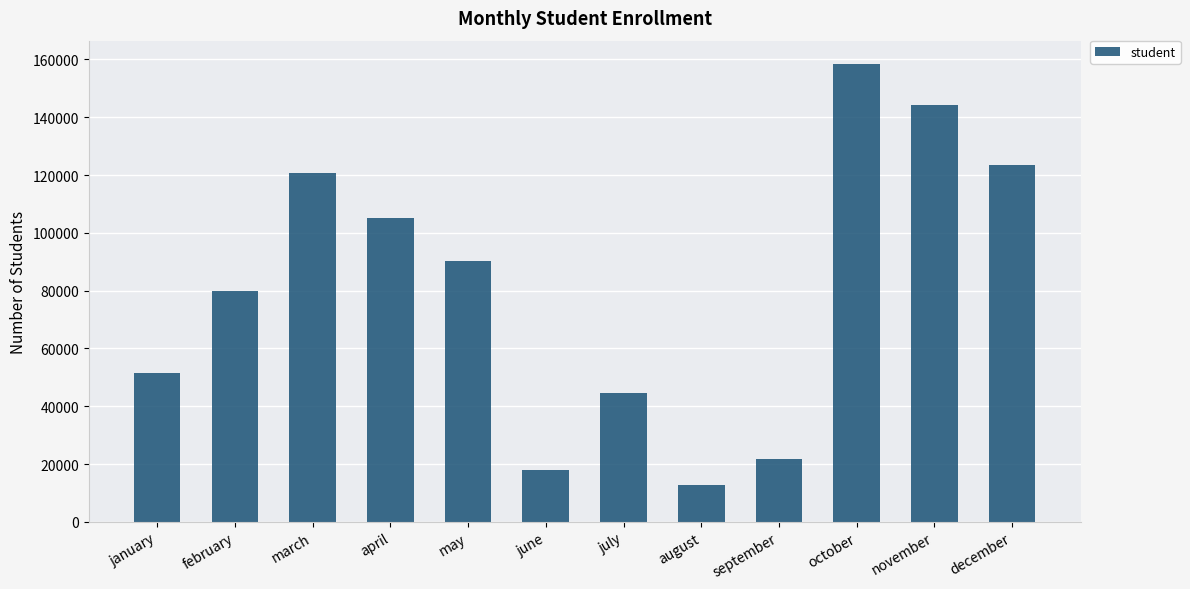

What is the change in value from january to march?

+69439